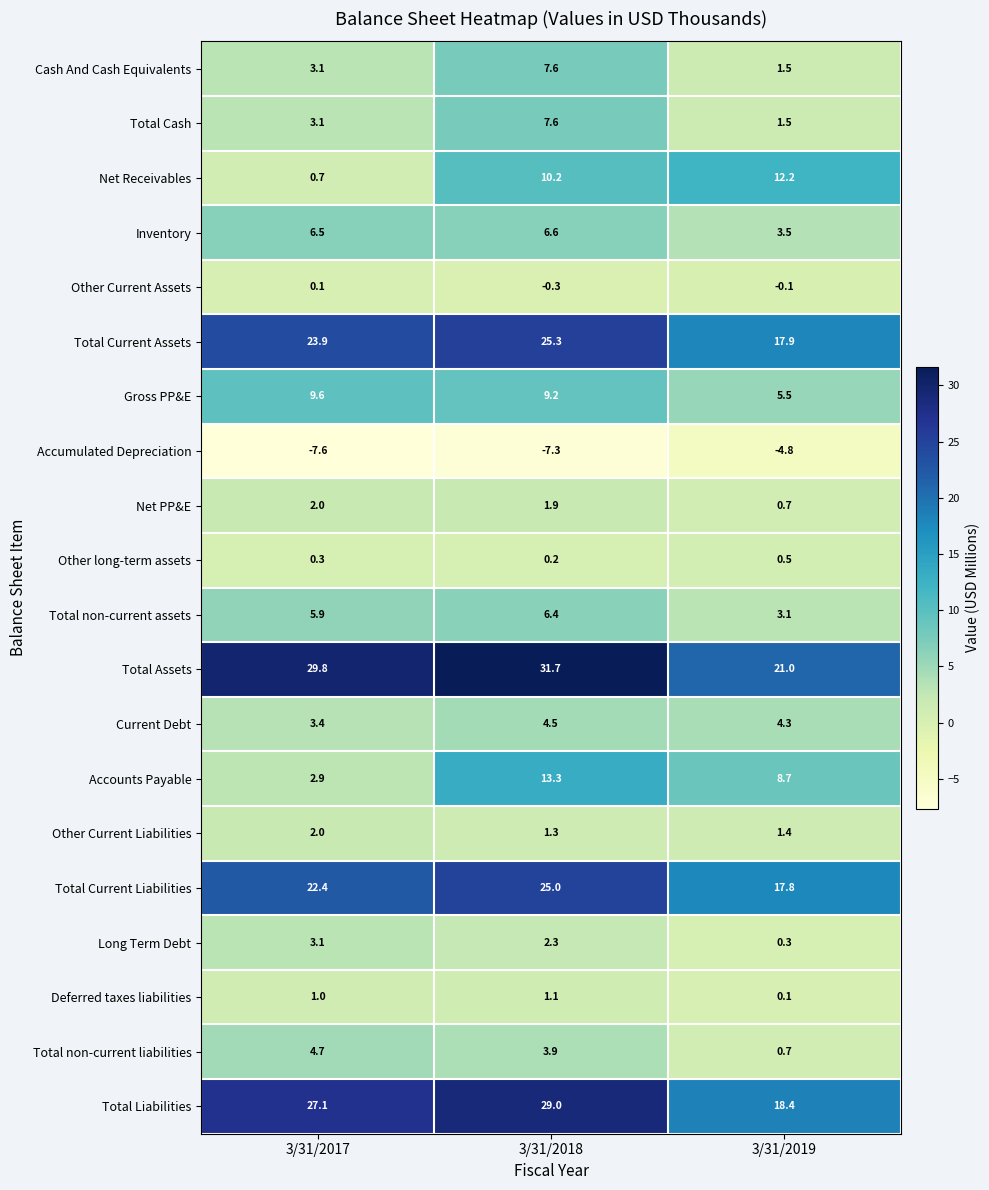

Rank the categories by Gross PP&E value from lowest to highest.

3/31/2019, 3/31/2018, 3/31/2017